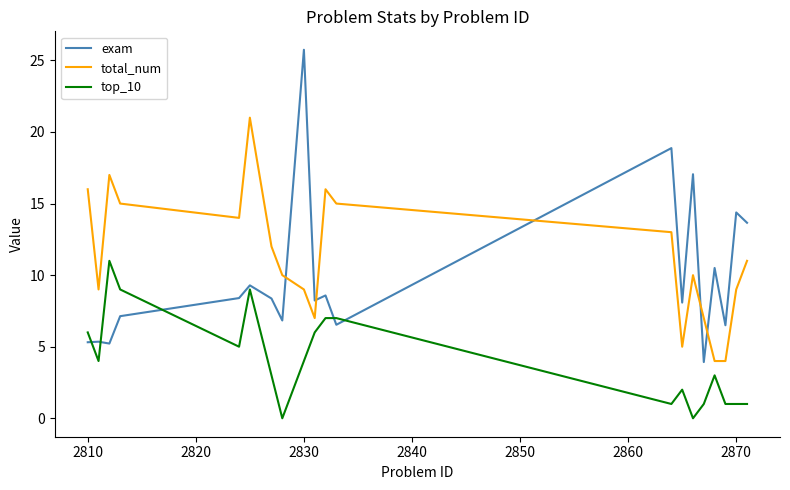

Which series has the largest range (max minus min)?

exam